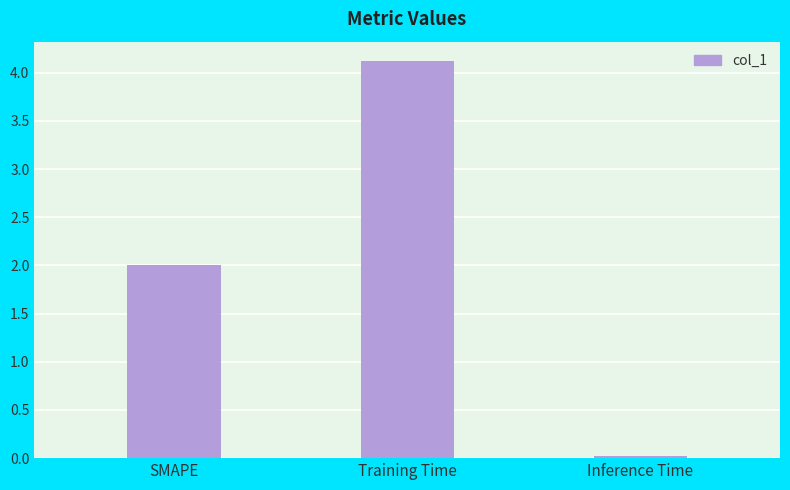

List the labels in order of value, smallest first.

Inference Time, SMAPE, Training Time